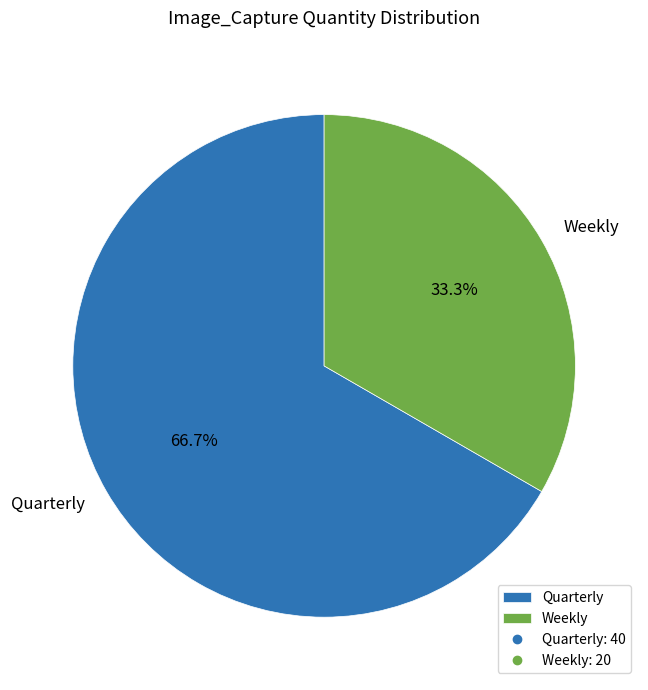

The Quarterly slice represents 58% of the pie. True or false?

False